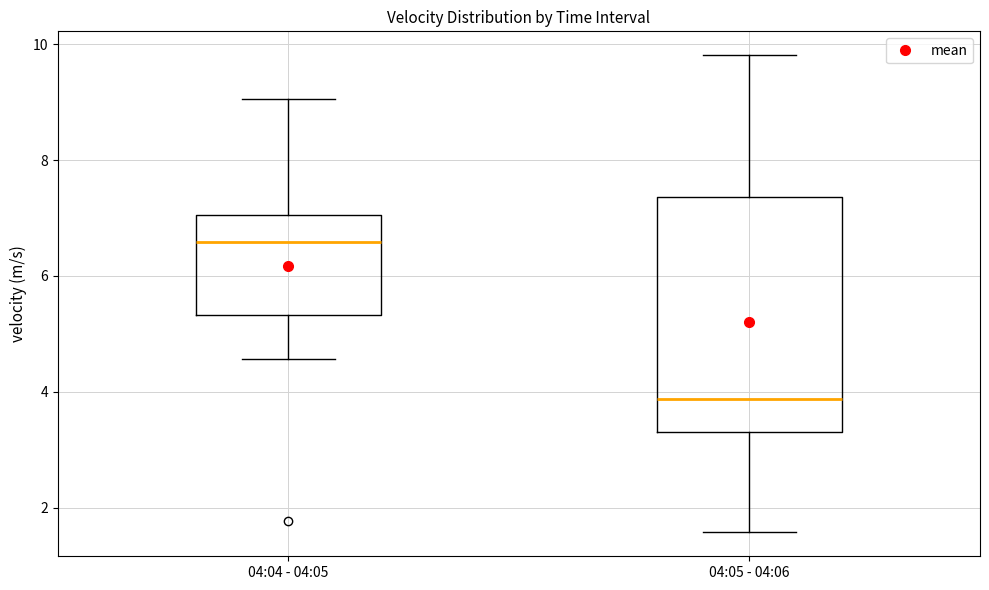

Reading left to right, read every box against the y-axis: the position of its median line, the range the box covers, and the ends of its whiskers. The values are not printed on the chart, so give them approximately, as read against the axis.

04:04 - 04:05: median 6.6, box 5.4 to 7.0, whiskers 4.6 to 9.0
04:05 - 04:06: median 3.8, box 3.4 to 7.4, whiskers 1.6 to 9.8